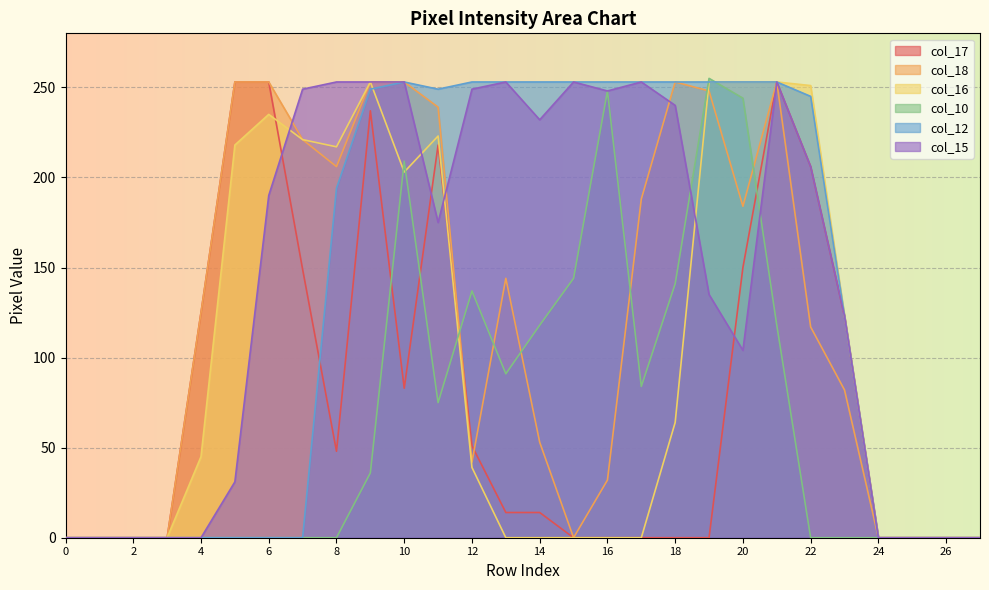

True or false: col_18 has a value of 45 at 8.

False